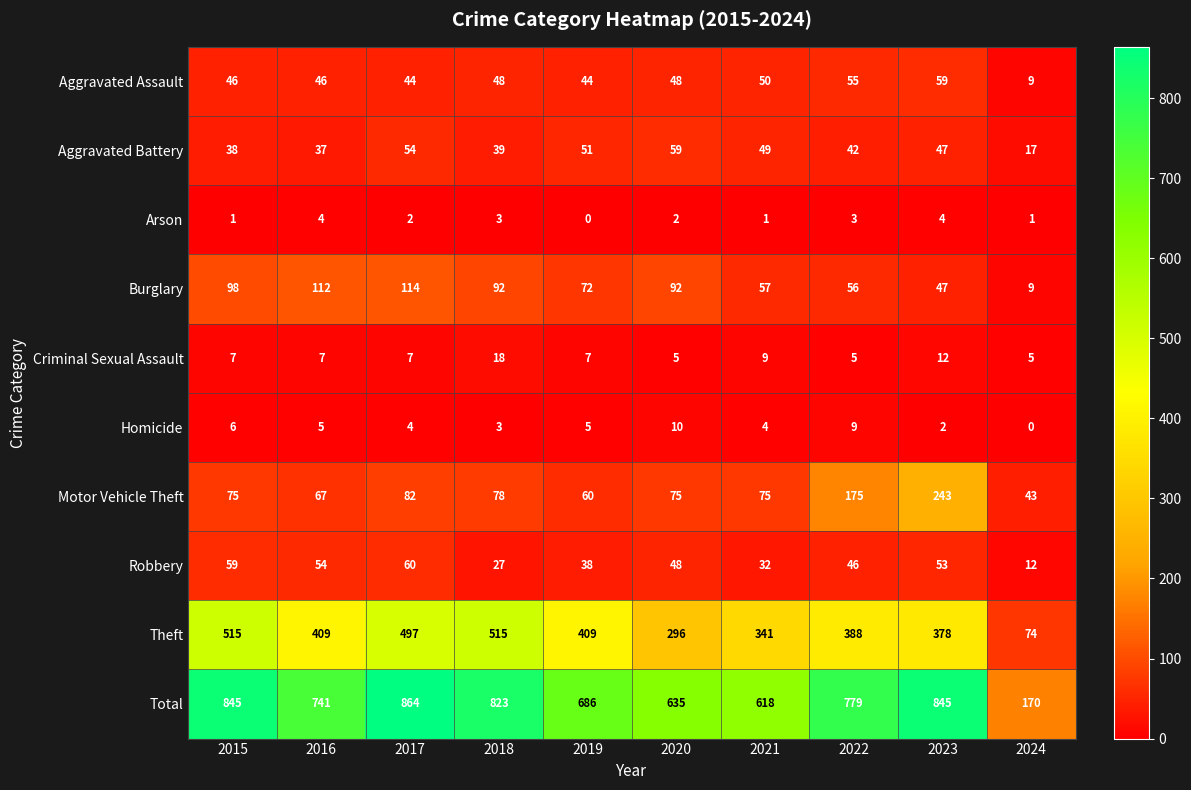

Which category has the highest value across all series?

2017